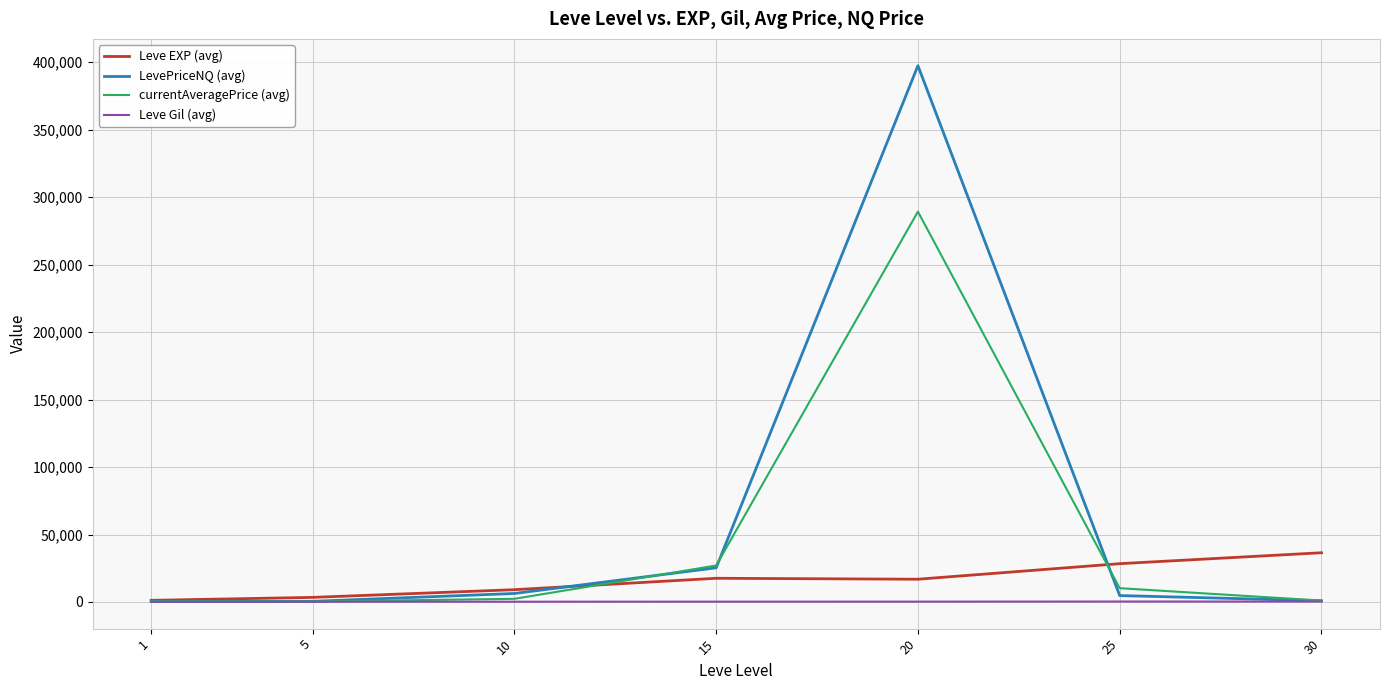

What is the minimum value shown in the chart?

113.3